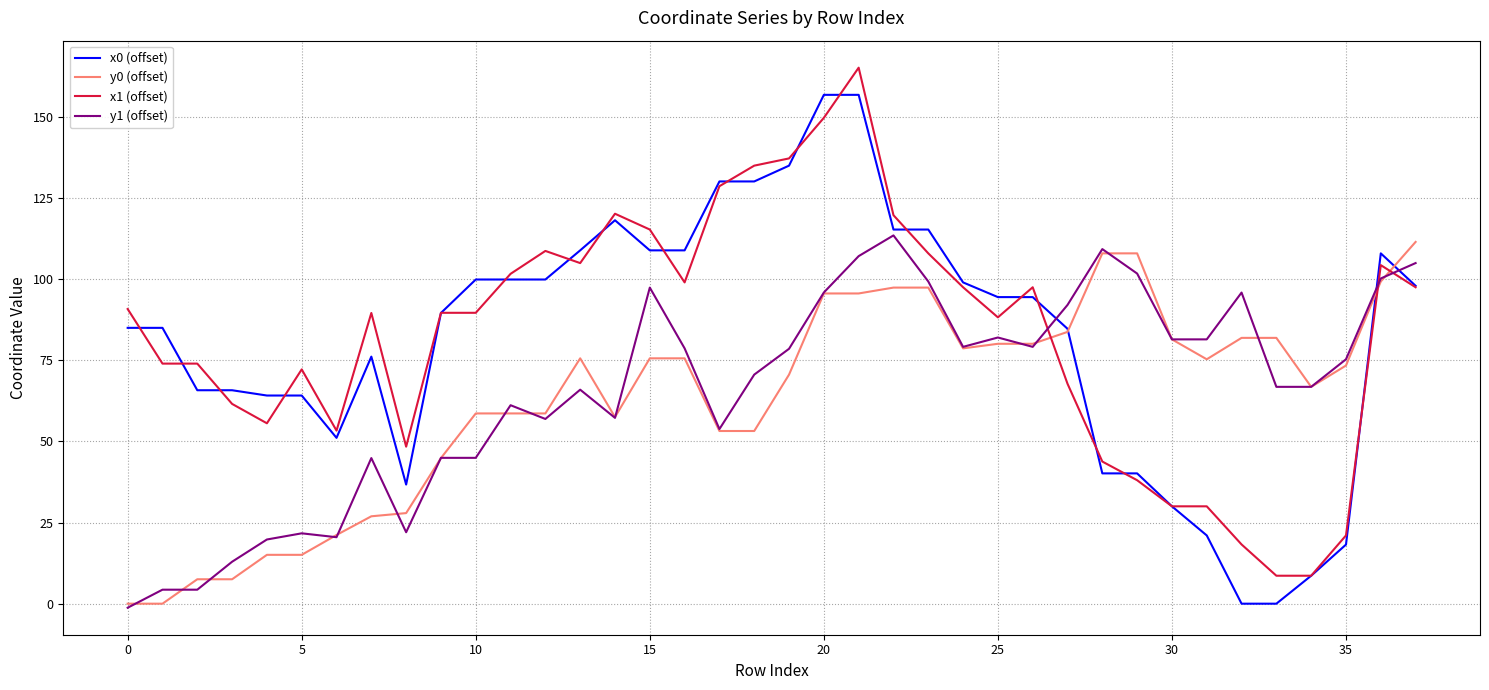

What is the minimum value for x1 (offset)?

8.6